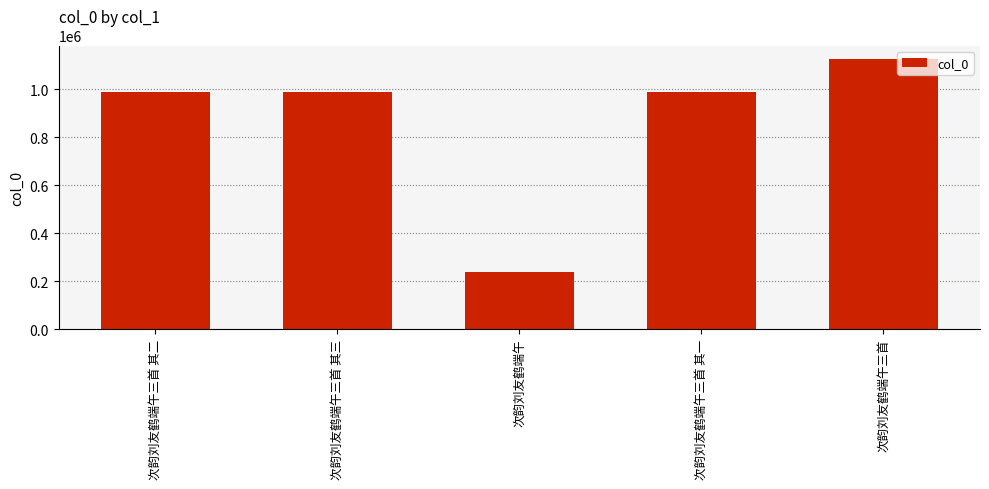

How many bars are there in total?

5